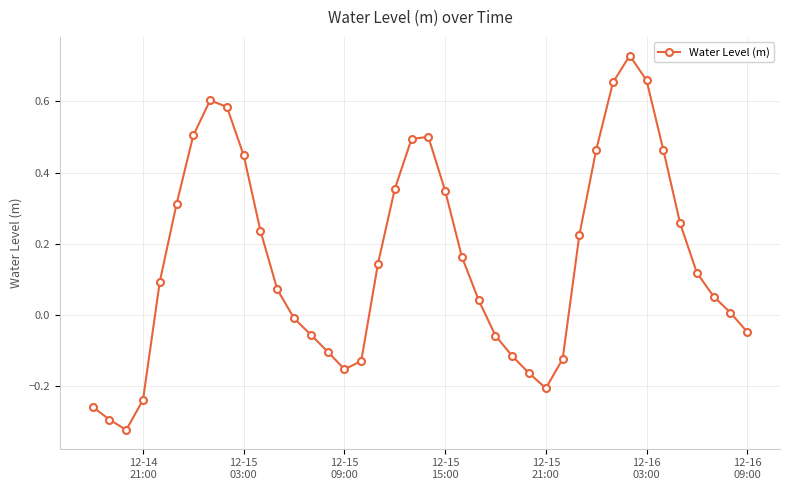

How many points are higher than both their immediate neighbors (excluding endpoints)?

3